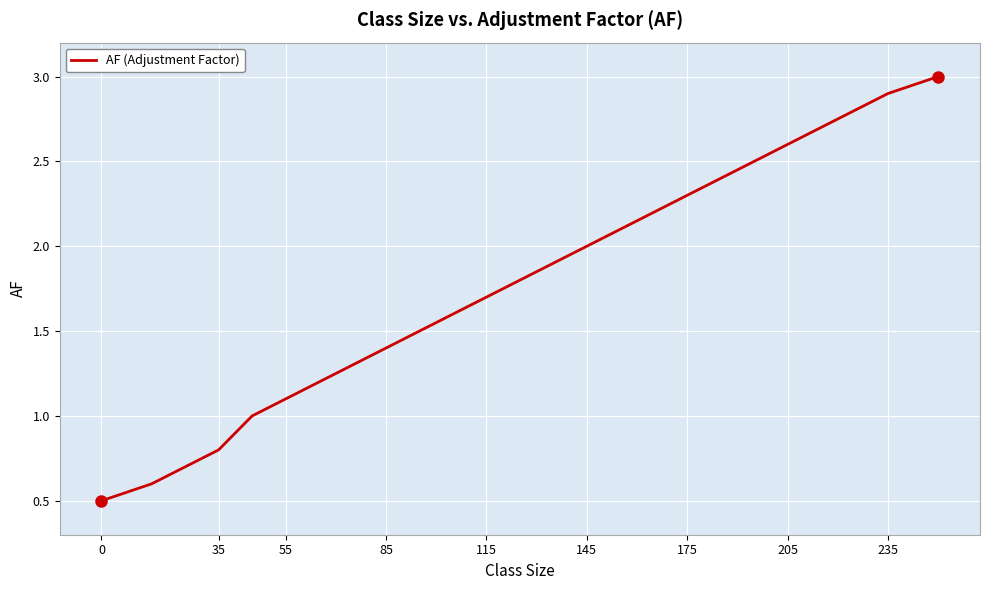

How many distinct data groups are displayed?

1